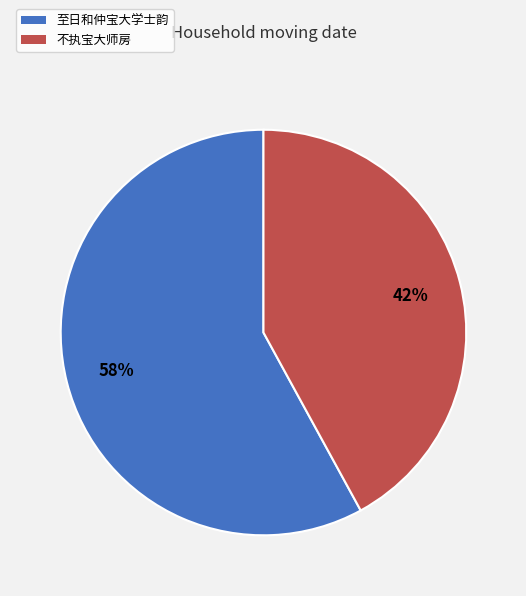

To the nearest percent, what portion does 至日和仲宝大学士韵 represent?

58%